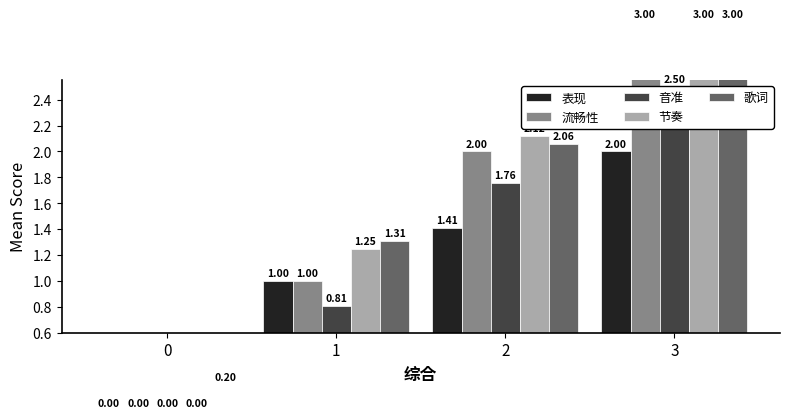

What is the value of the 歌词 bar at the 2nd from the left?

1.3